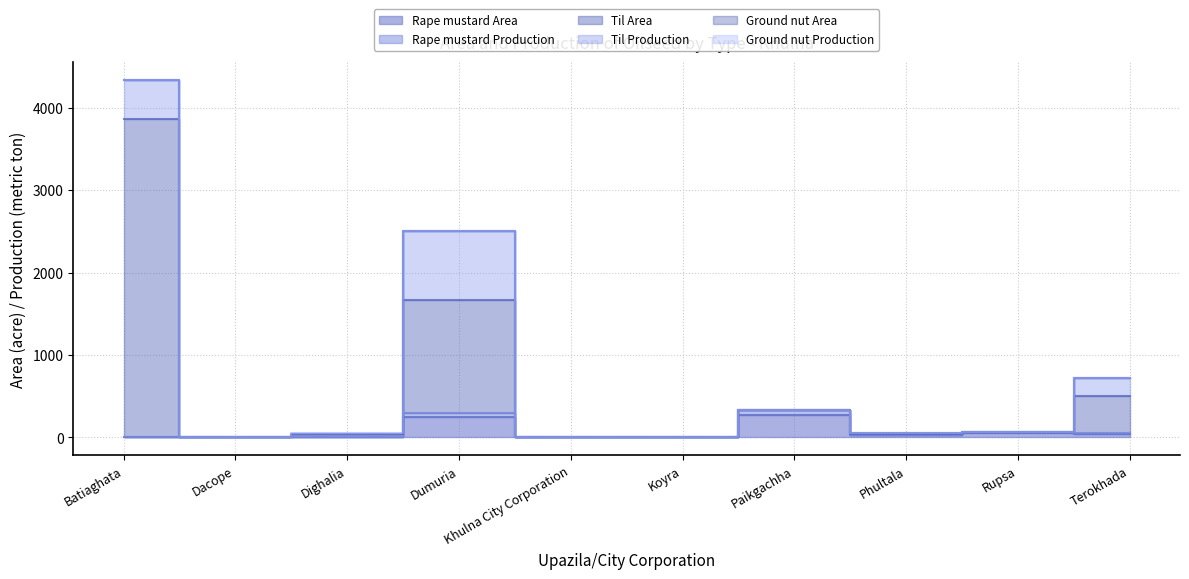

What is the difference between the maximum and minimum values in the Til Area series?

3857.4